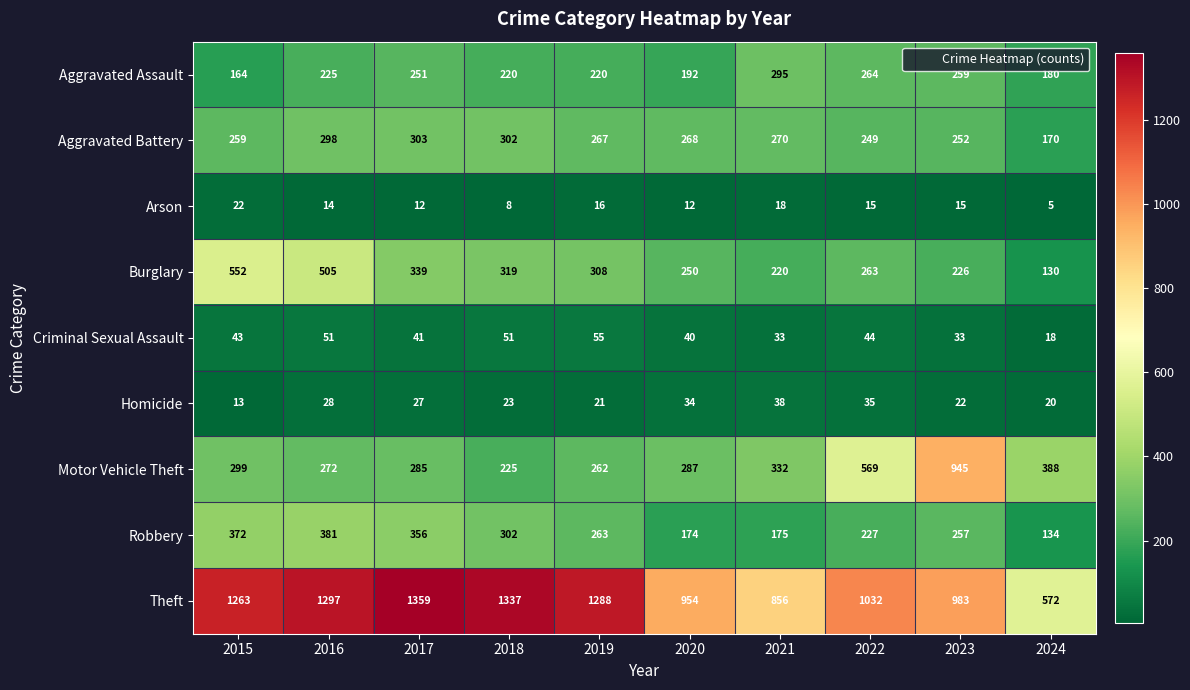

What is the sum of all Aggravated Assault values?

2270